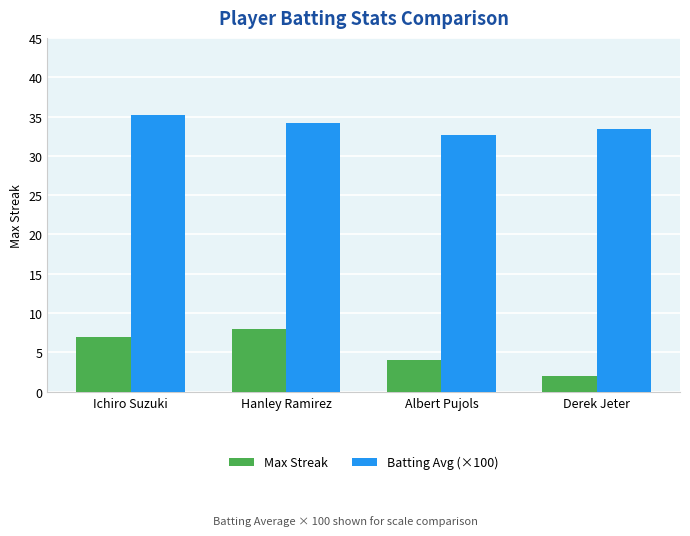

True or false: Batting Avg (×100) has a value of 56.4 at Ichiro Suzuki.

False